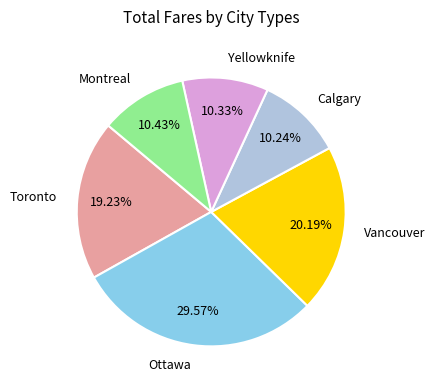

Does any single category account for the majority?

No